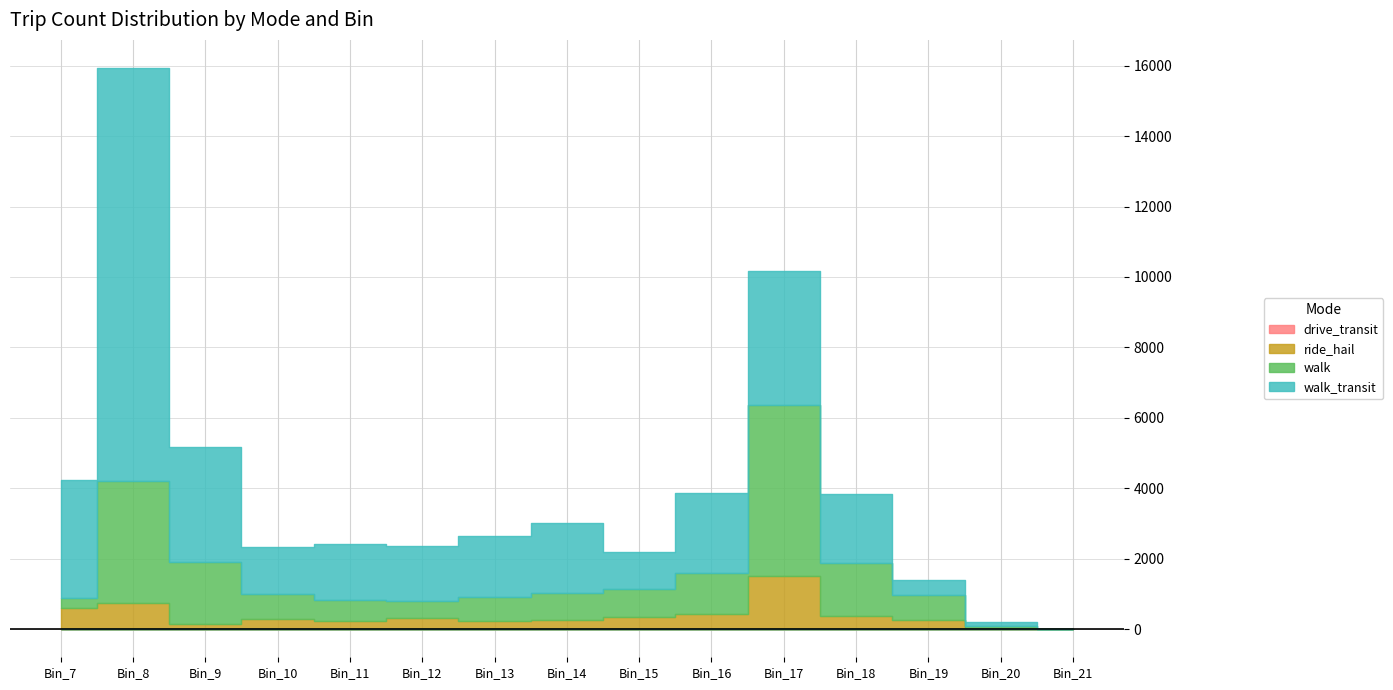

True or false: drive_transit and ride_hail intersect in this chart.

False